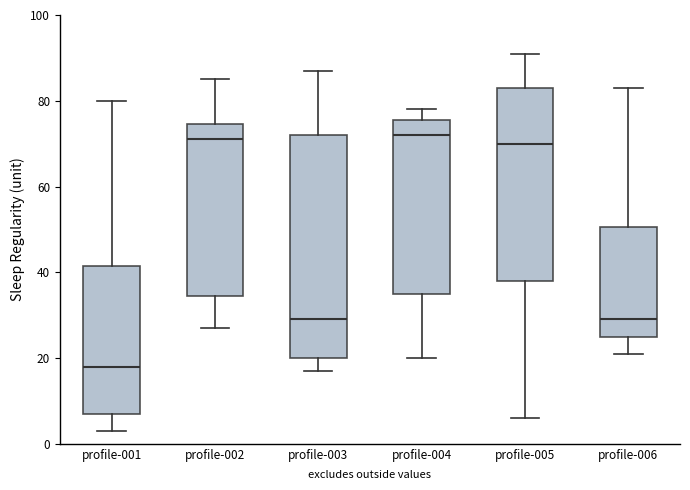

Which box is the tallest, from its lower edge to its upper edge?

profile-003